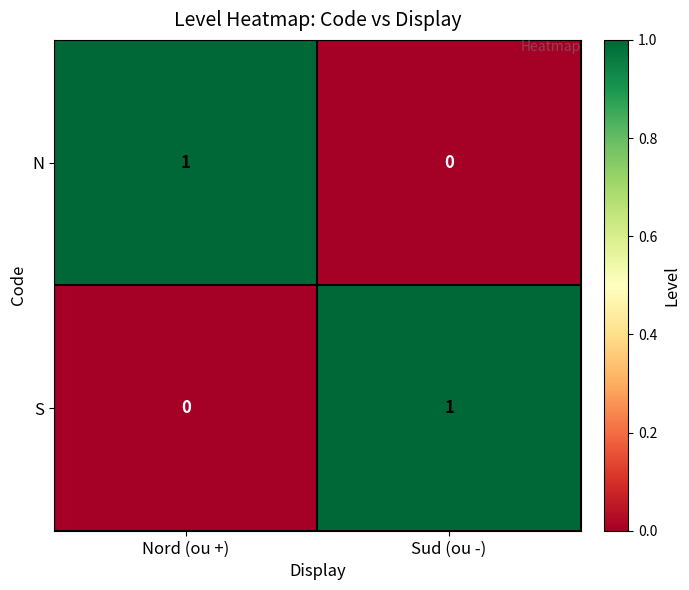

True or false: N has a value of -1 at Sud (ou -).

False